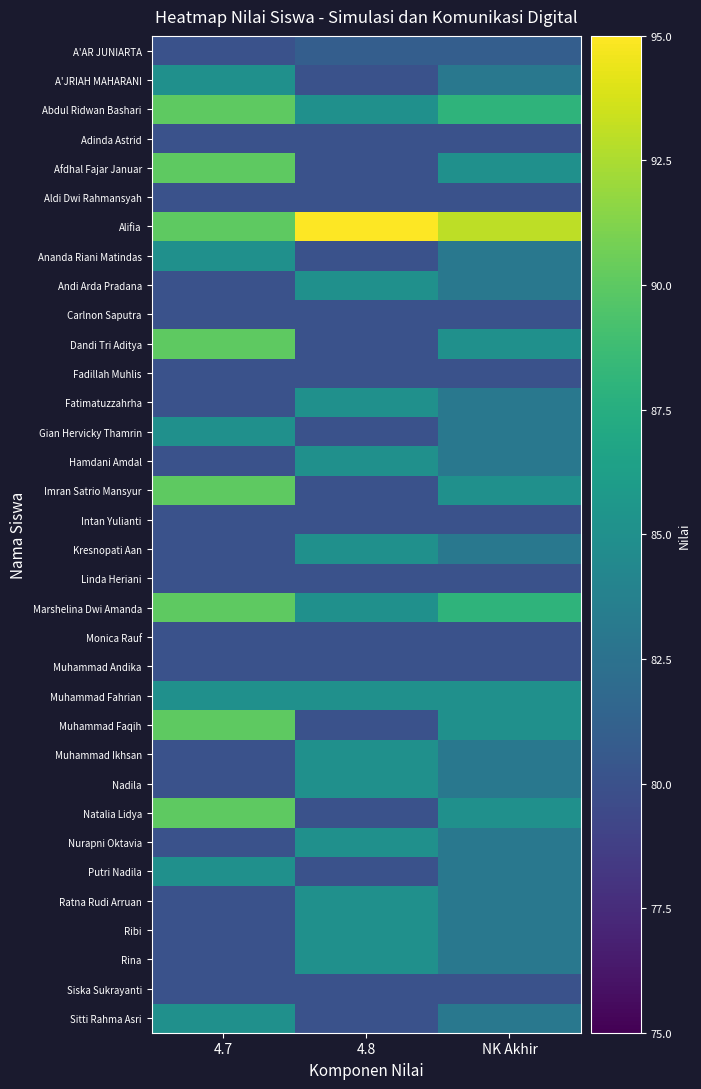

At which category is the sum across all series the highest?

4.7